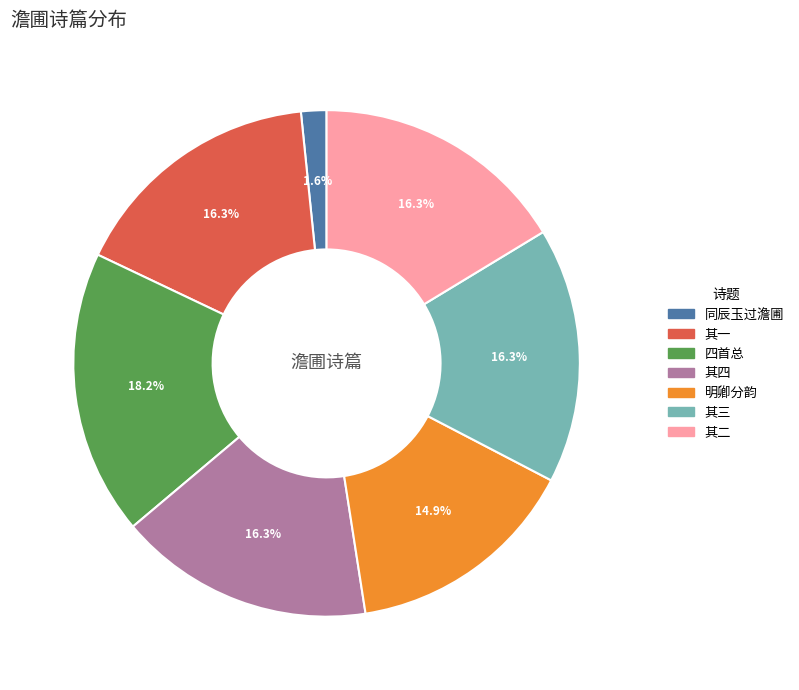

Does any single category account for the majority?

No